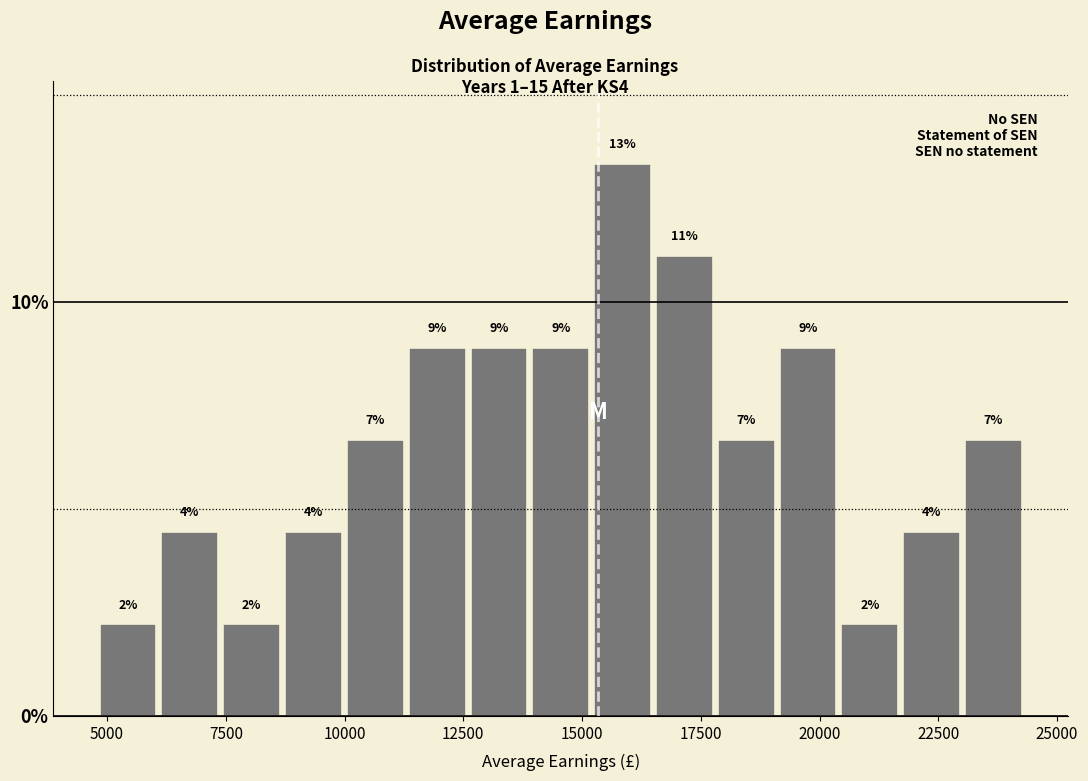

Read against the x-axis, roughly where is the centre of the tallest bar?

16000